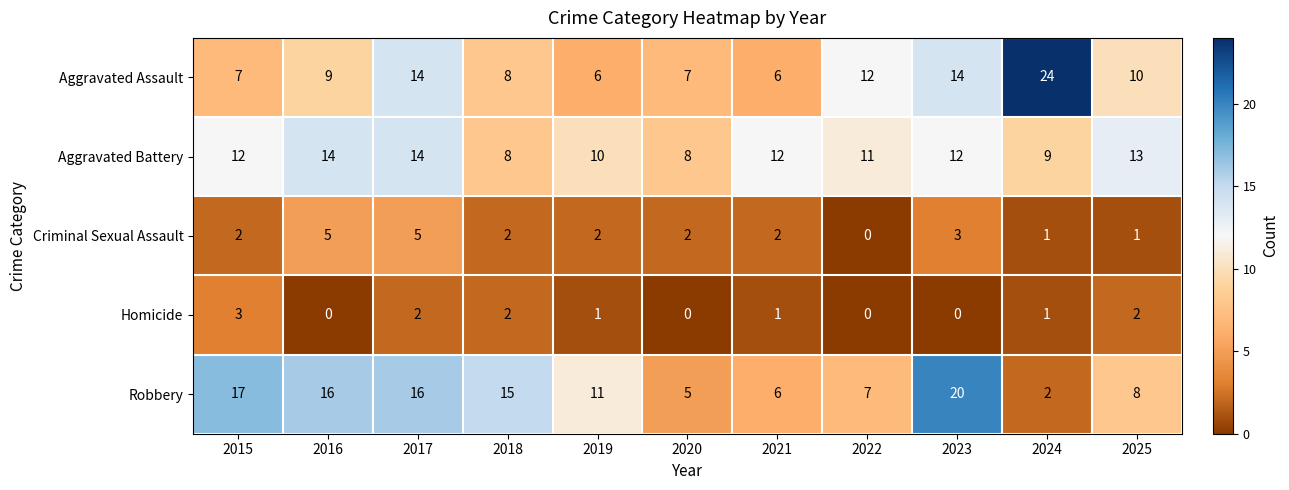

What is the sum of all Robbery values?

123